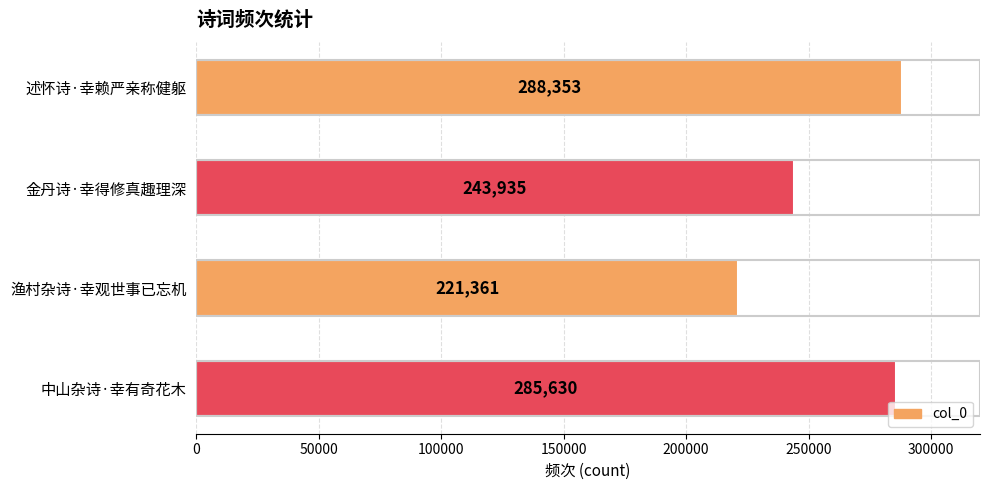

Are the bars horizontal?

Yes